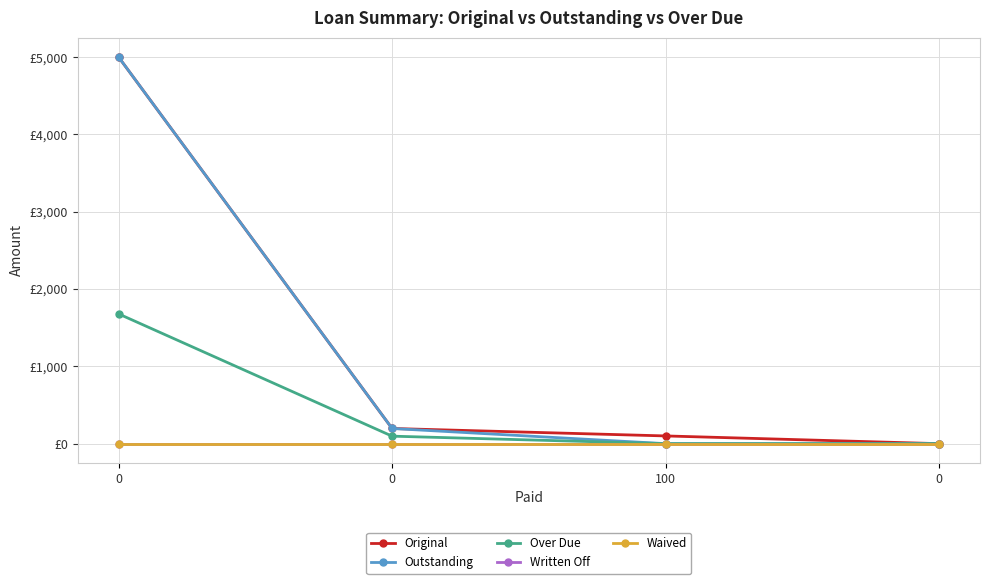

At how many categories does at least one series exceed 911?

1